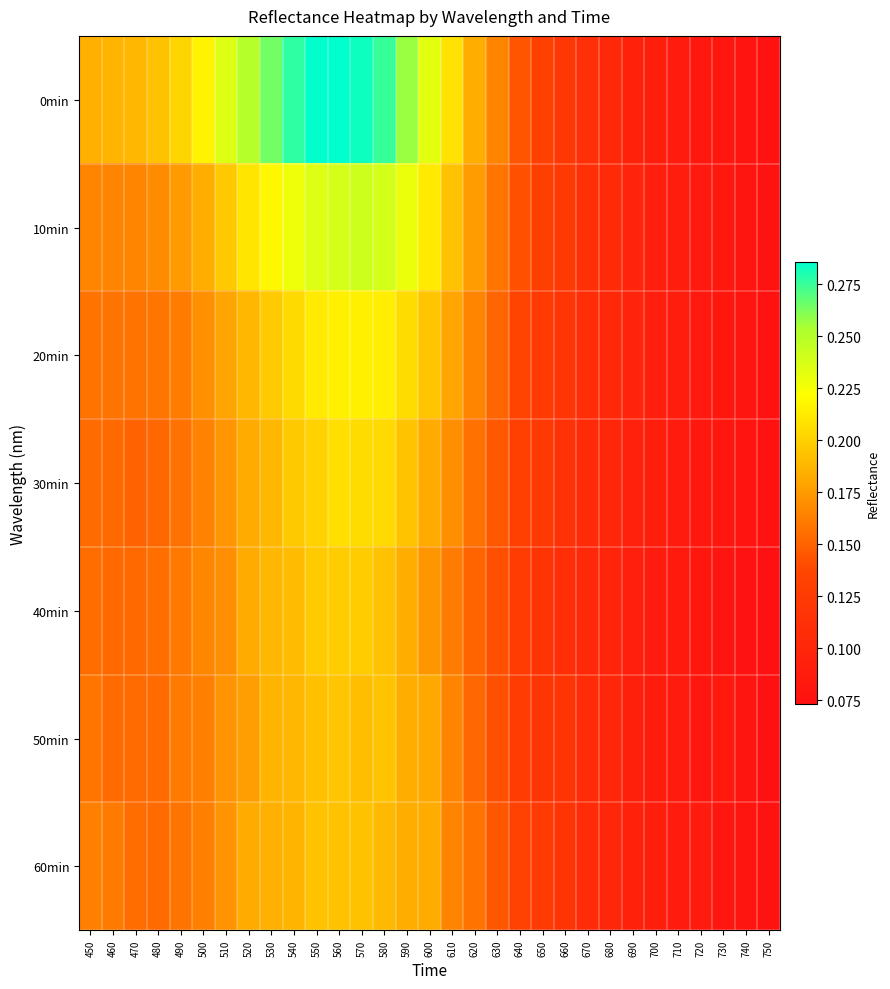

What is the minimum value shown in the chart?

0.1